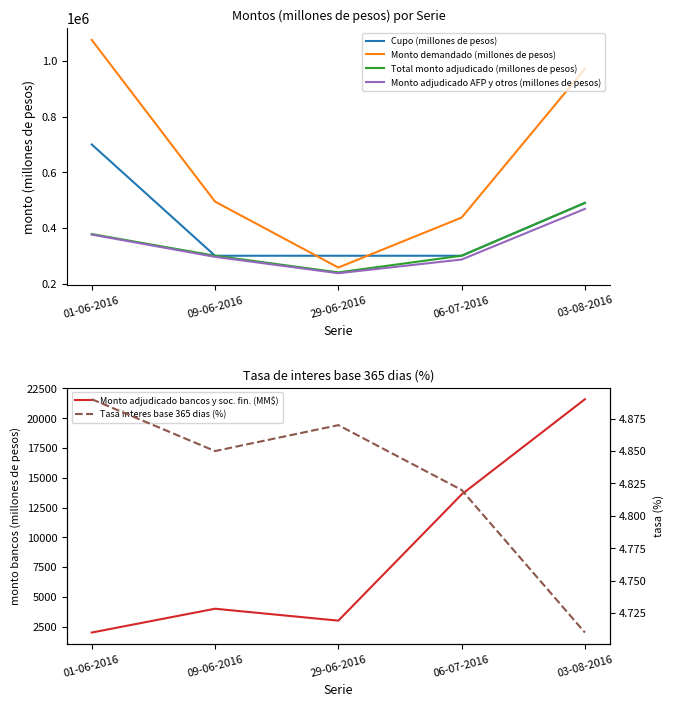

Which has a higher value, 29-06-2016 or 09-06-2016?

29-06-2016